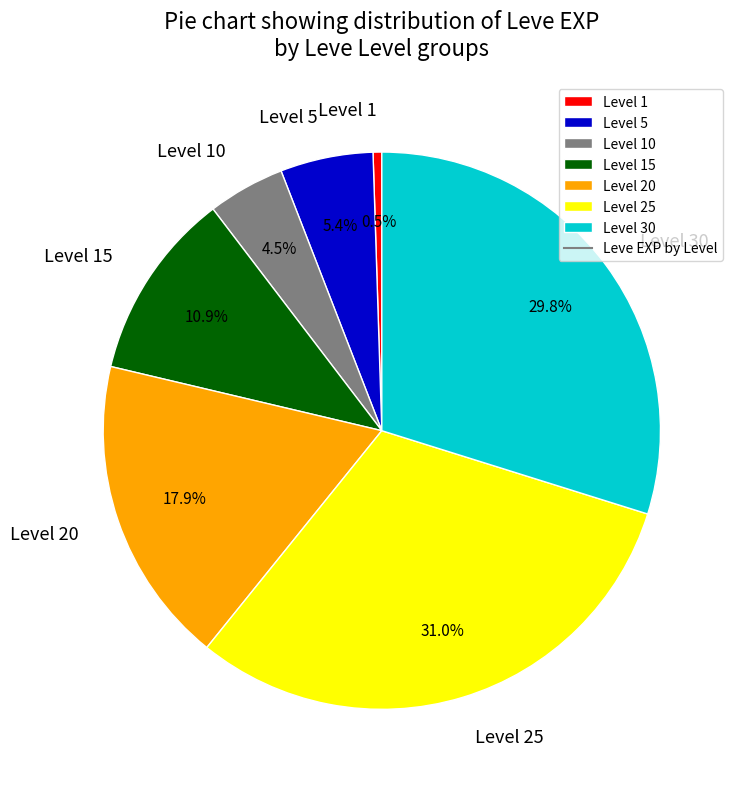

Does Level 20 represent more than half of the total?

No